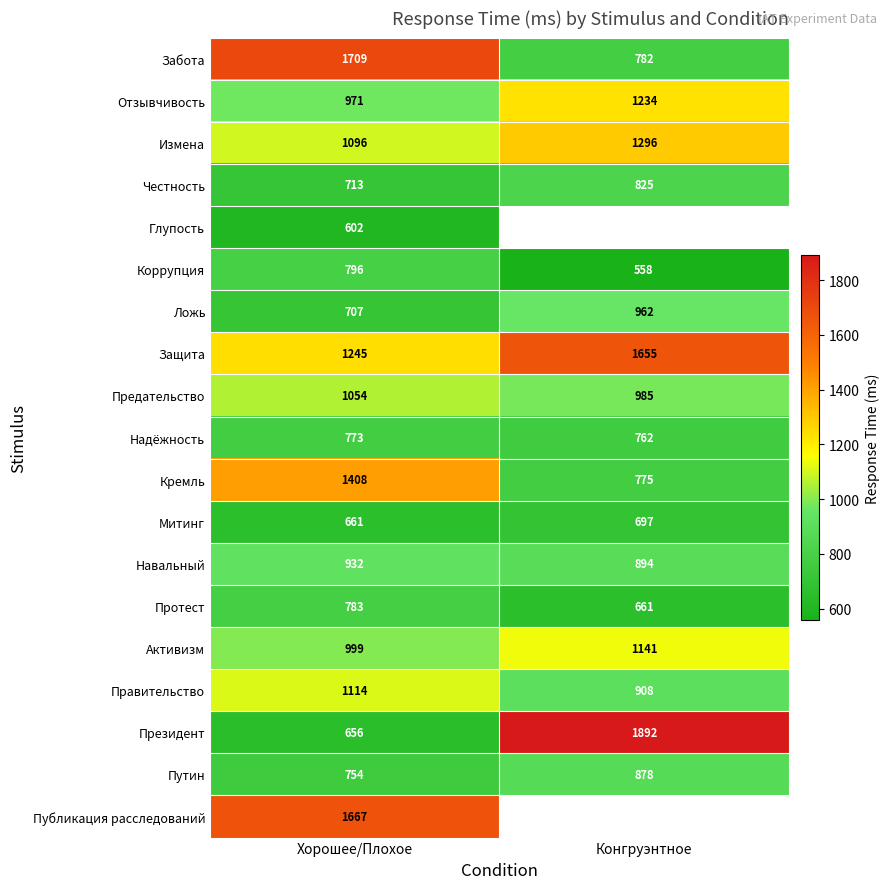

Rank the categories by Надёжность value from highest to lowest.

Хорошее/Плохое, Конгруэнтное